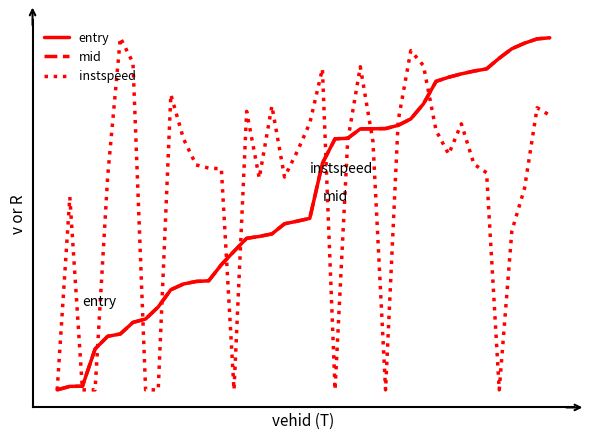

Is this an area chart (filled region under the line)?

No